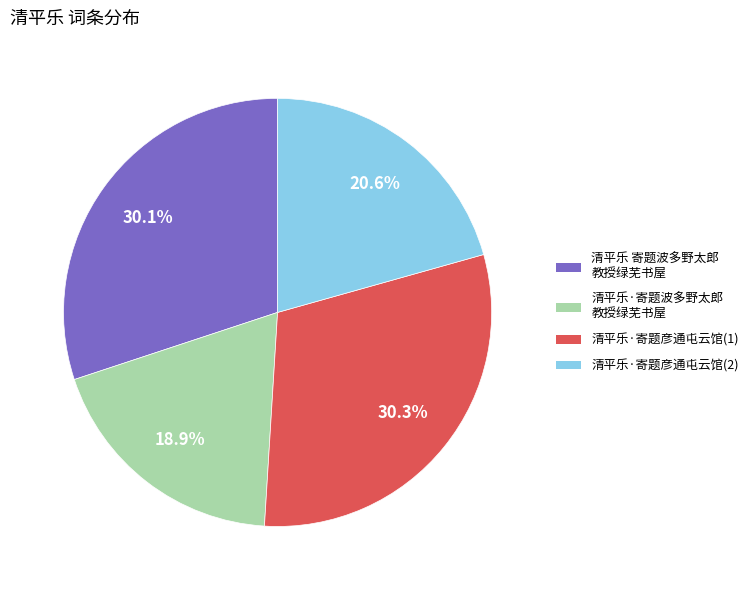

Count the number of slices in the pie.

4